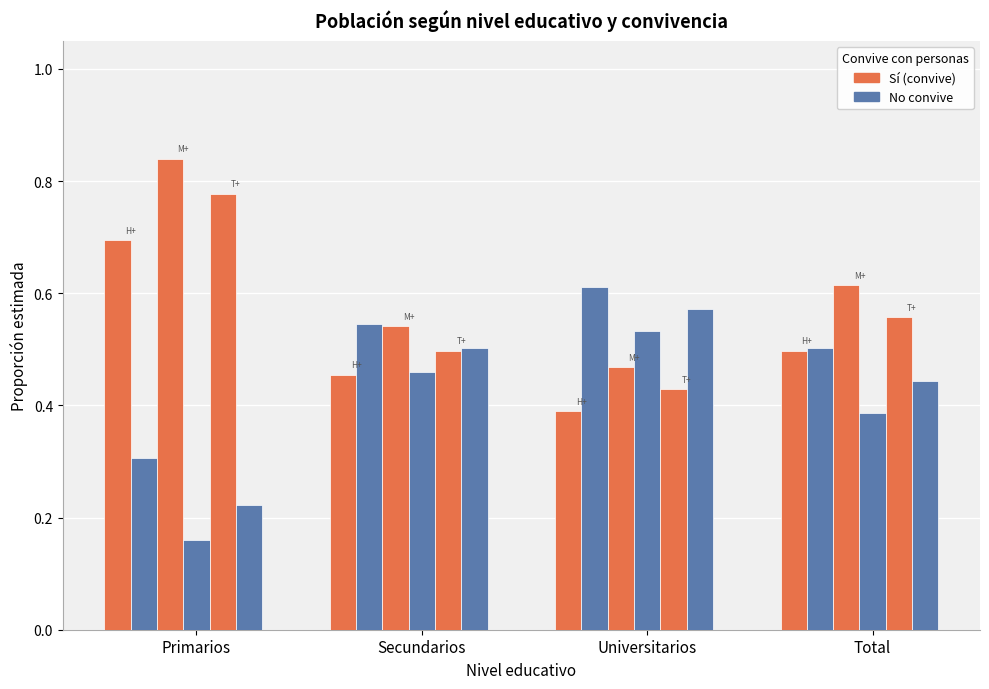

List the series in order of their overall mean, lowest first.

No, Sí